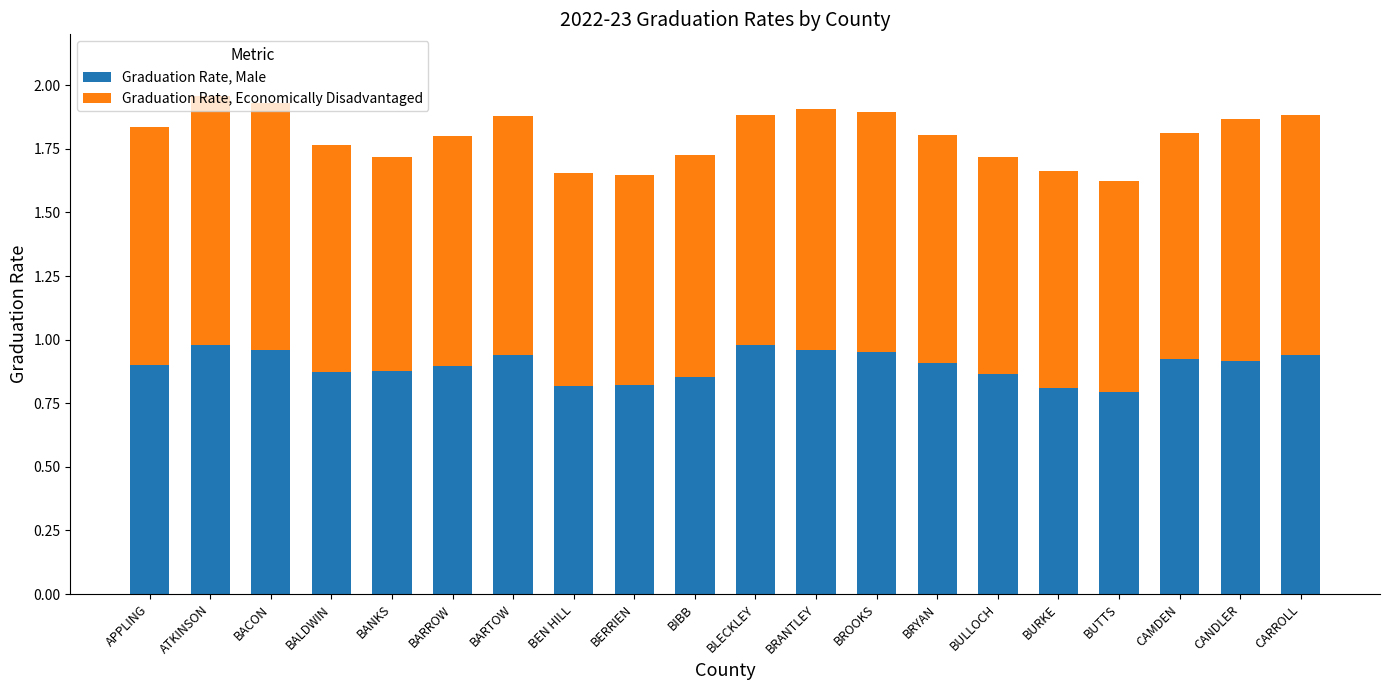

The Graduation Rate, Male series shows 1.5 at APPLING. True or false?

False